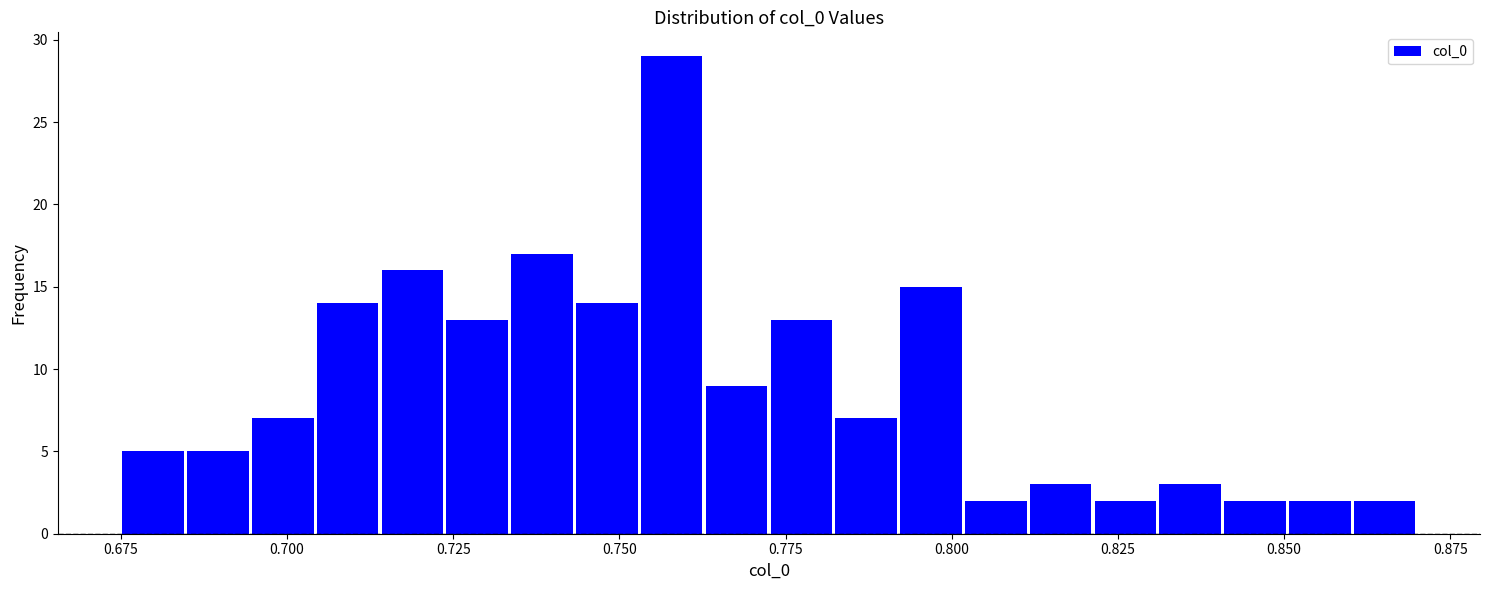

Read against the x-axis, roughly where is the centre of the tallest bar?

0.760